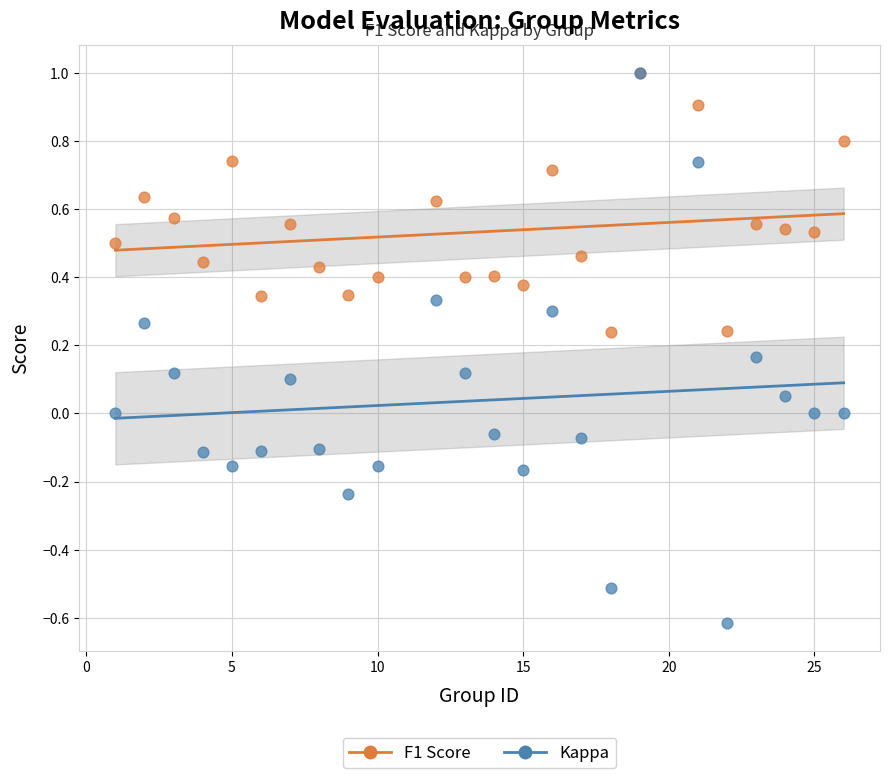

What are all the series names shown in the legend?

F1 Score, Kappa